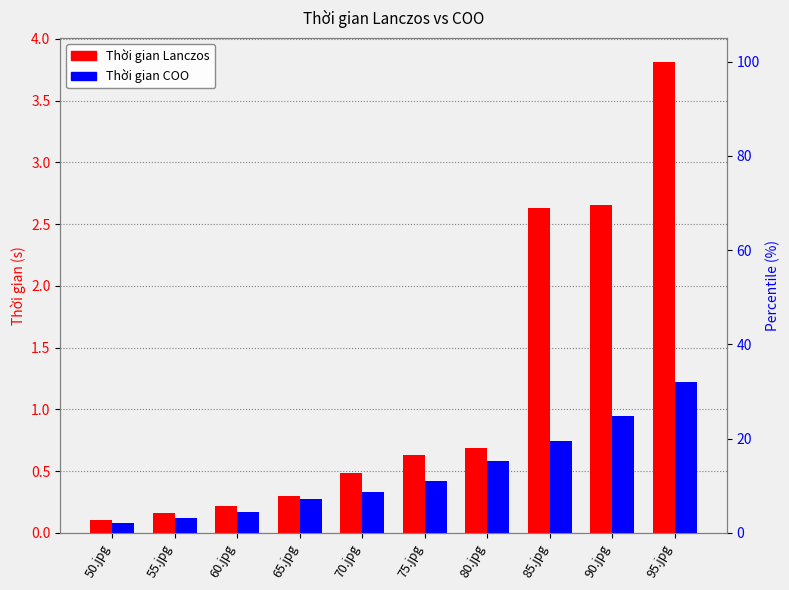

The value of Thời gian COO at 95.jpg is 0.4. True or false?

False